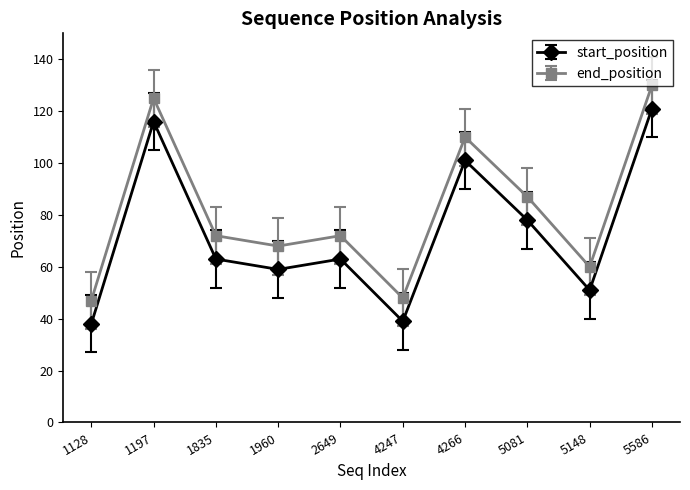

At 1960, list the series in order from largest to smallest.

end_position, start_position